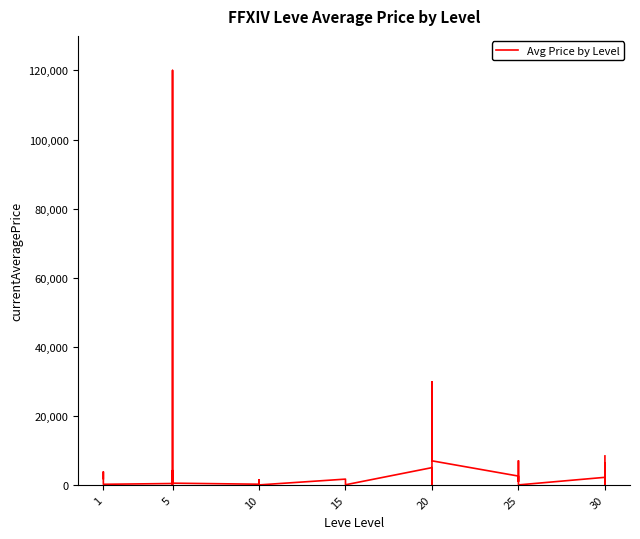

What is the value of the 23rd point from the left?

2554.5